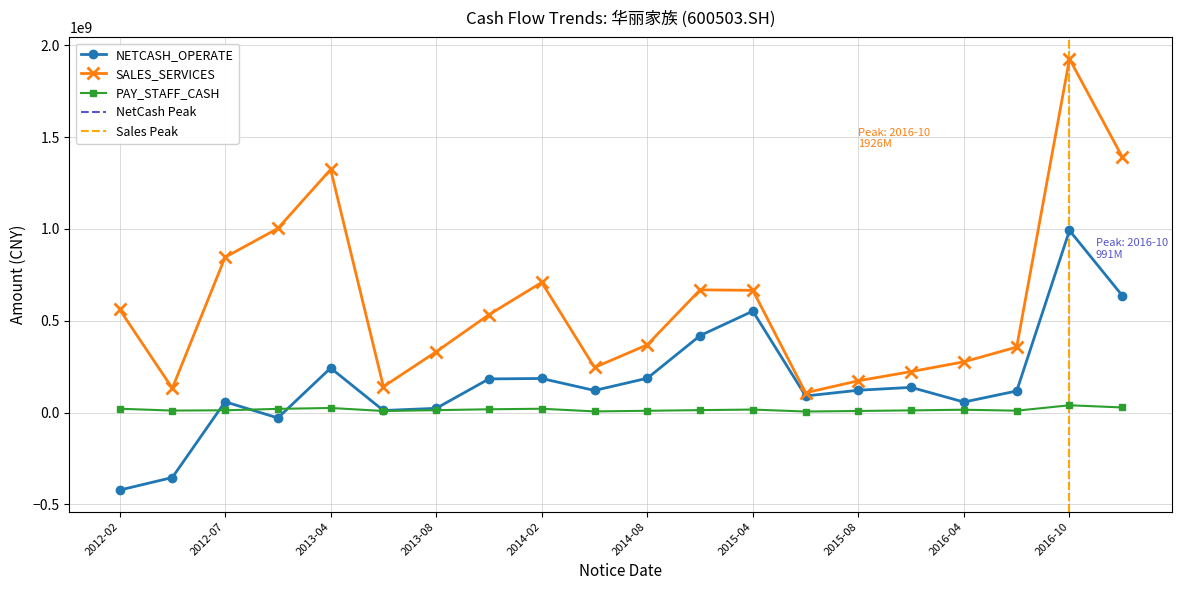

Where does the NETCASH_OPERATE series first go above 121404146?

2013-04